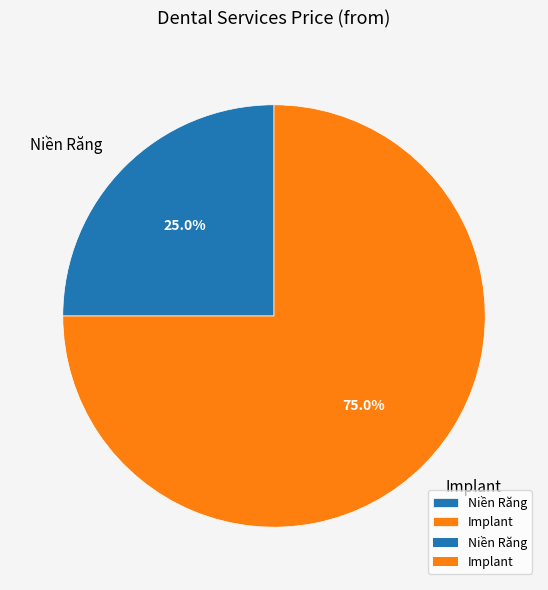

What is the total percentage of Implant and Niền Răng?

100.0%